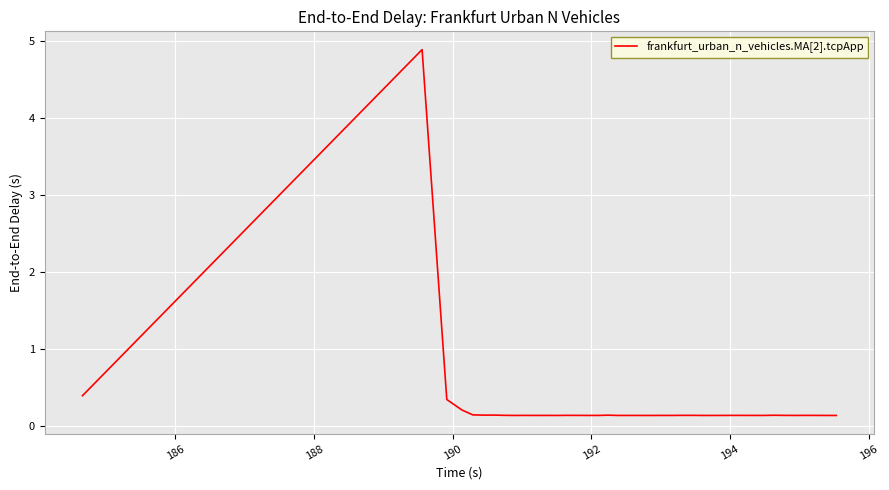

What is the greatest value displayed?

4.9